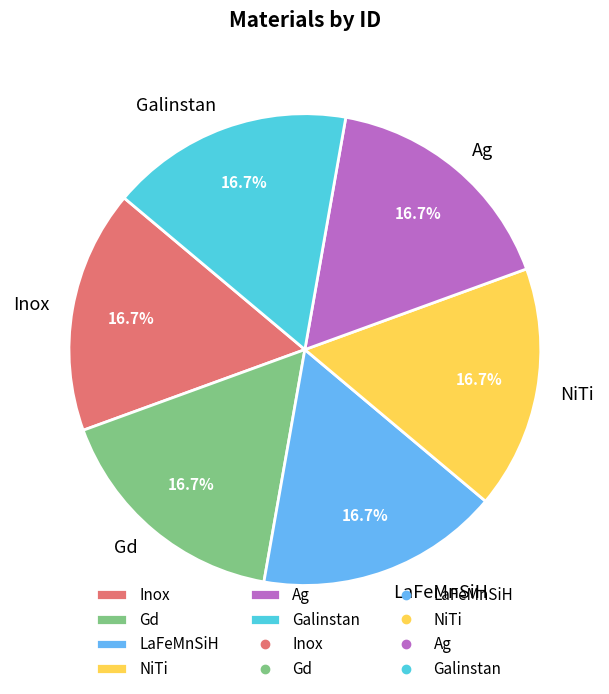

What percentage is the Inox slice, to the nearest percent?

17%